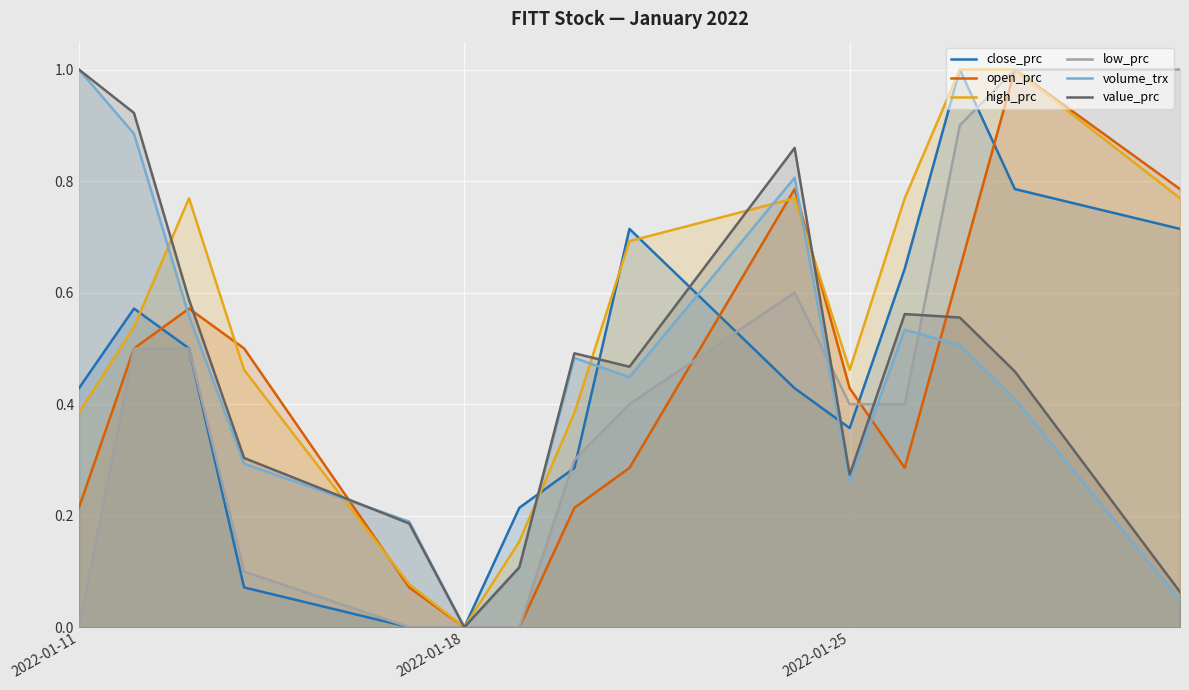

Which series has the largest range (max minus min)?

close_prc